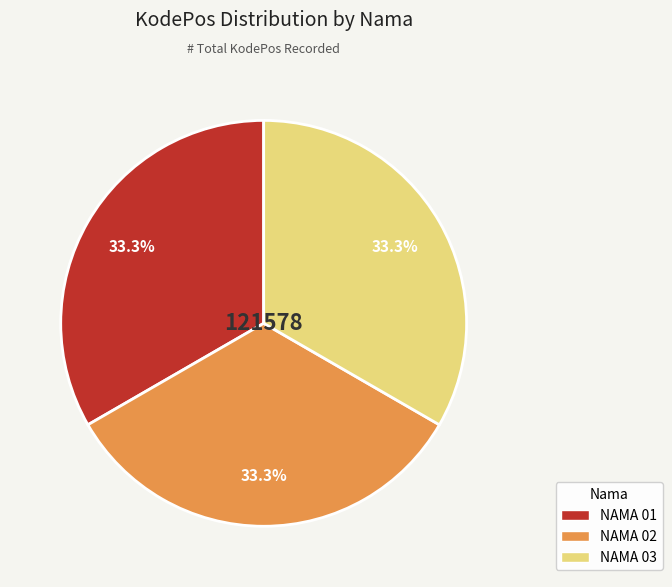

What percentage is the NAMA 01 slice, to the nearest percent?

33%